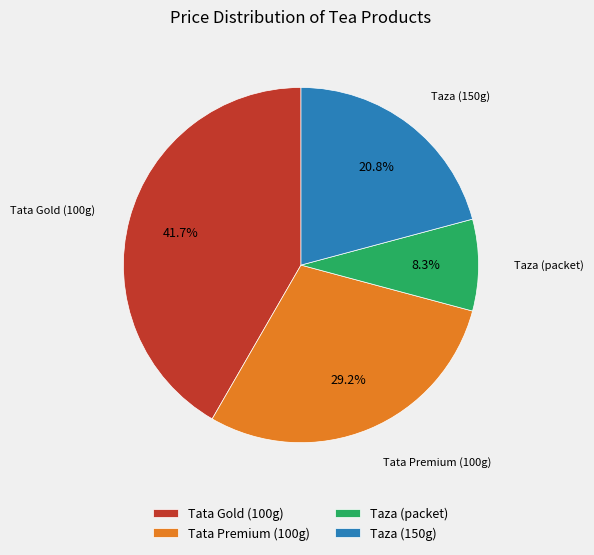

Rank the categories by value from lowest to highest.

Taza (packet), Taza (150g), Tata Premium (100g), Tata Gold (100g)